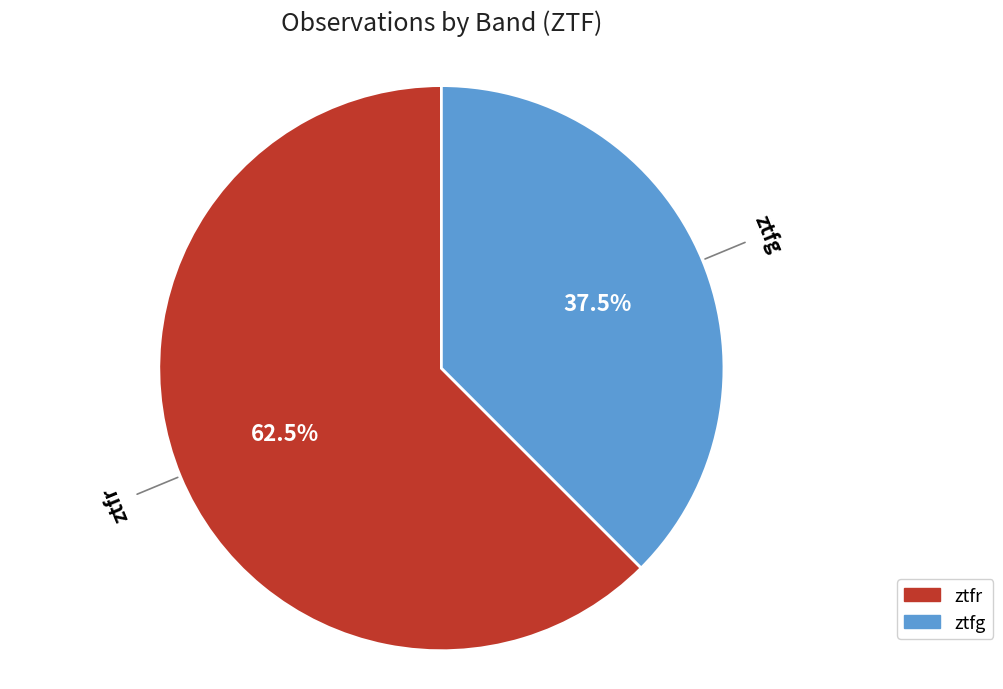

To the nearest percent, what is the difference between the largest and smallest slice percentages?

25%